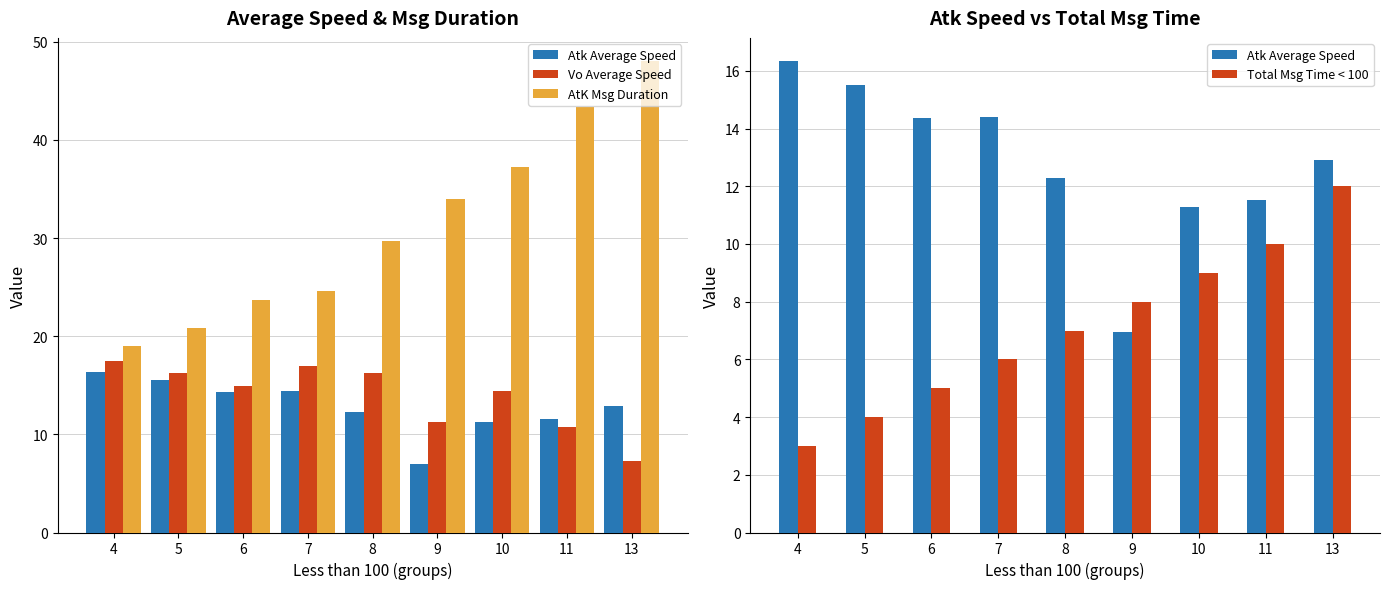

List the labels in order of Atk Average Speed value, largest first.

4, 5, 7, 6, 13, 8, 11, 10, 9